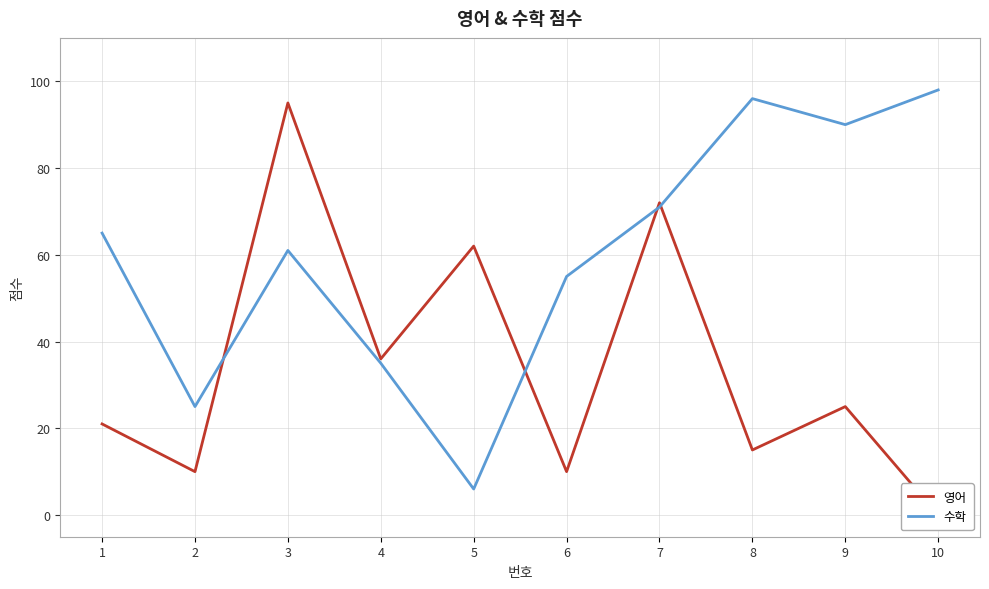

Is the value of 수학 at 10 greater than the value of 영어 at 9?

Yes